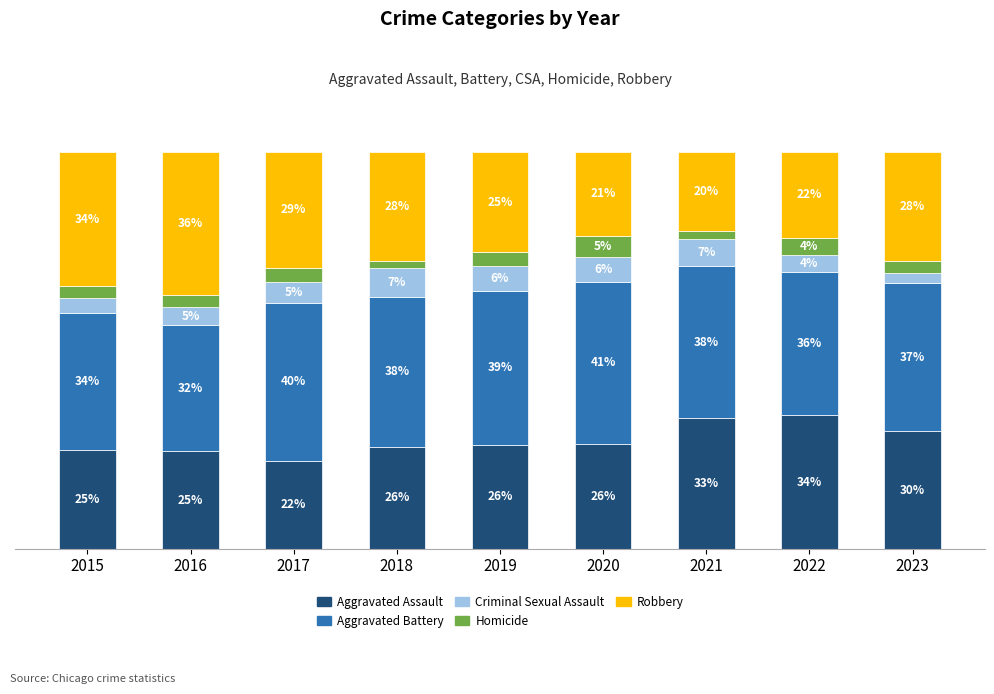

At which label is Homicide closest to 3?

2023